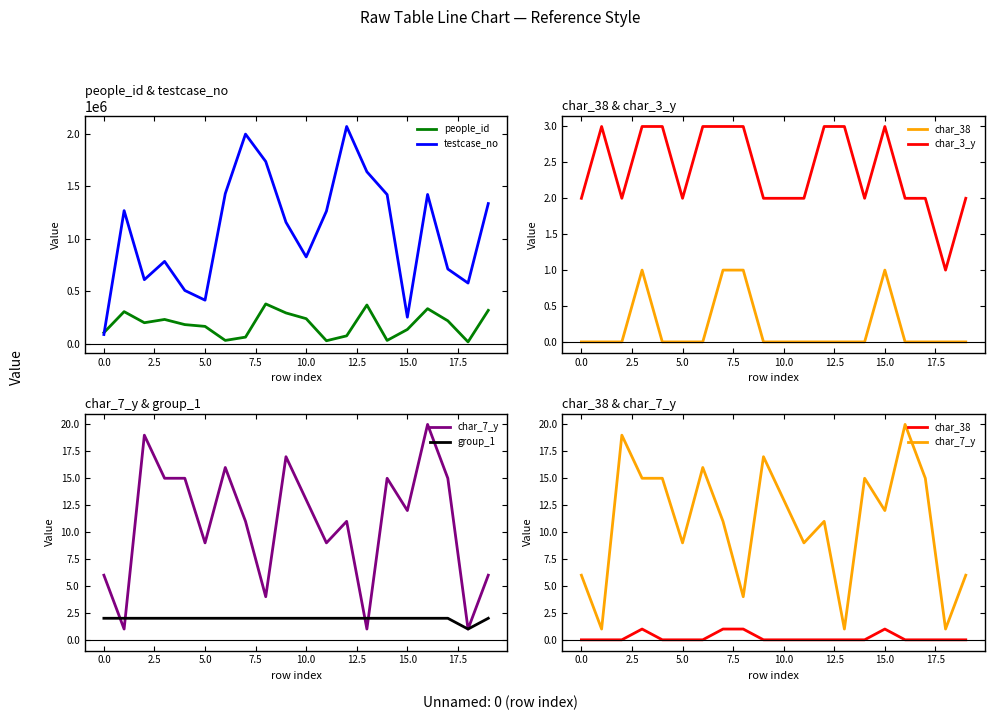

Does the chart display data point markers on the line(s)?

No